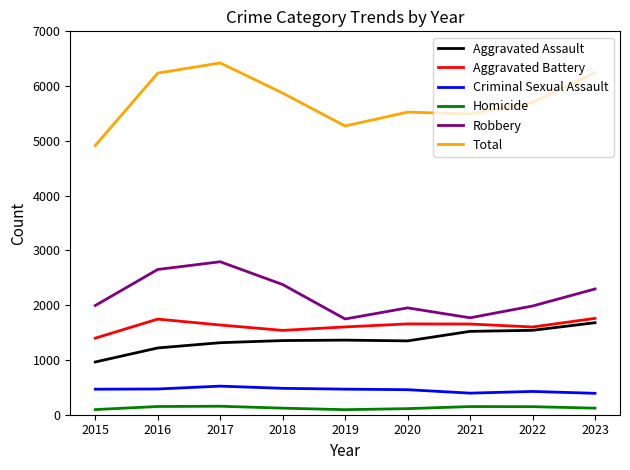

Is it true that Aggravated Assault equals 1362 at 2019?

True